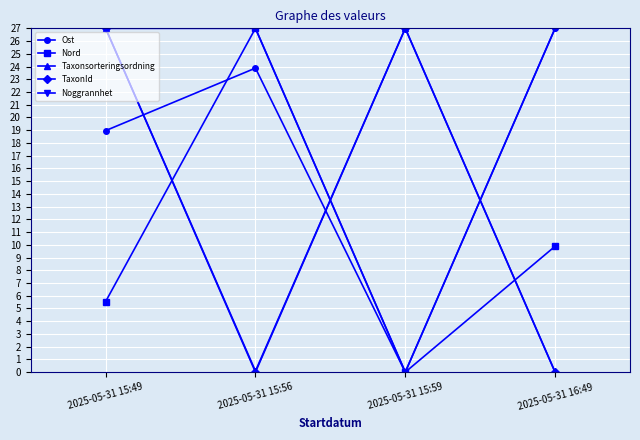

What is the difference between the maximum and minimum values in the Taxonsorteringsordning series?

27.0